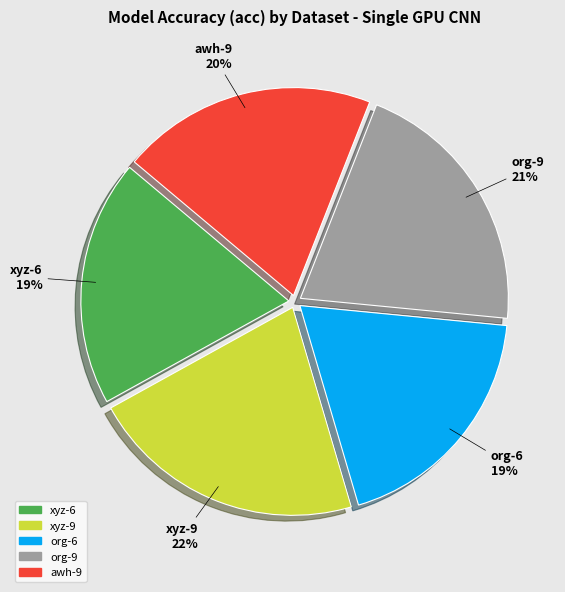

Is there a majority slice in this chart?

No